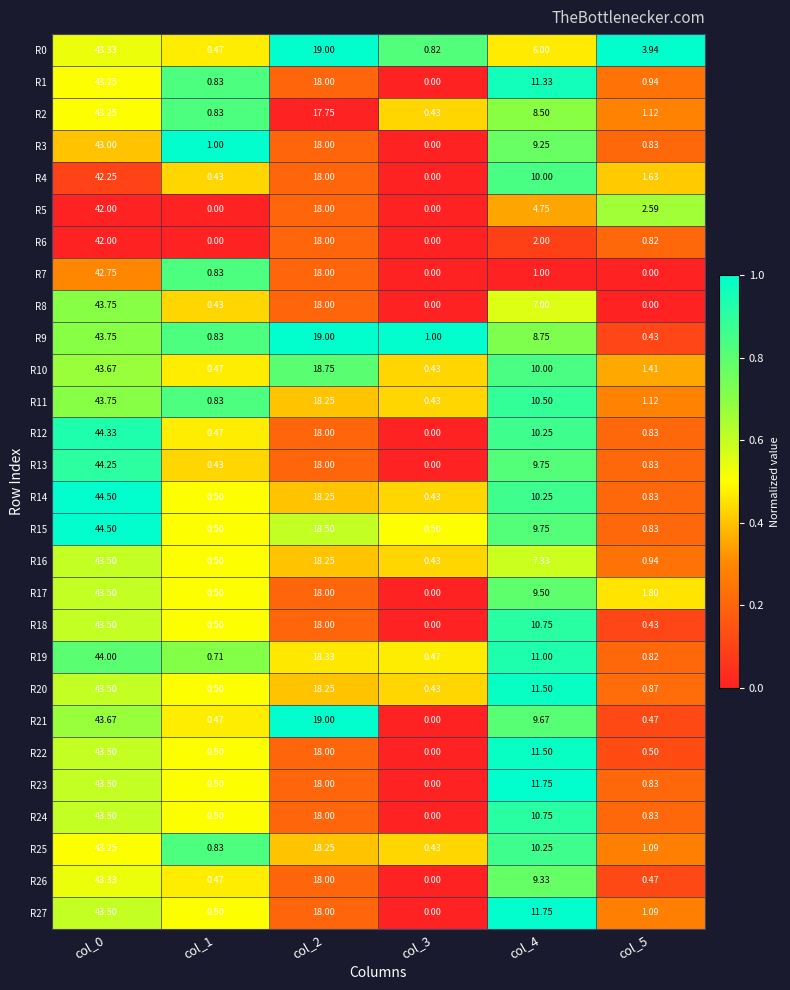

Is the value of R9 at col_5 greater than the value of R18 at col_2?

No